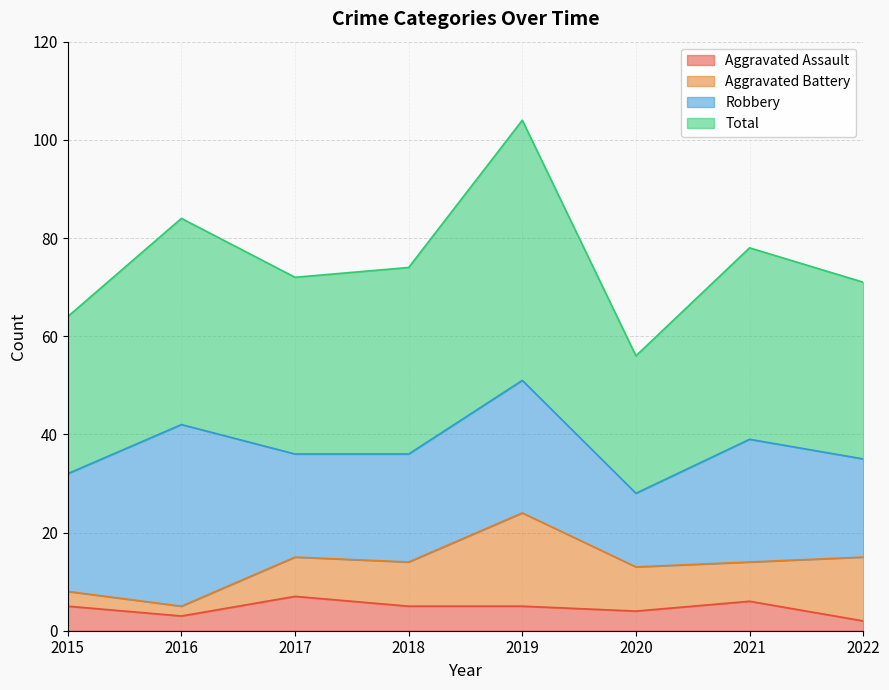

Which series changed the most between 2019 and 2020?

Total